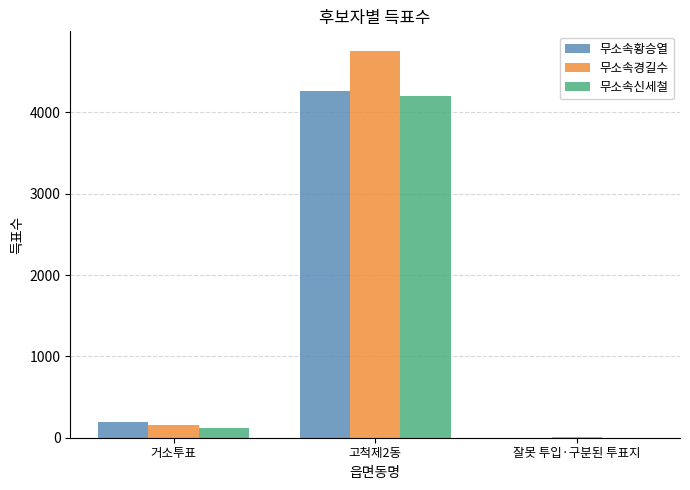

What is the greatest value displayed?

4760